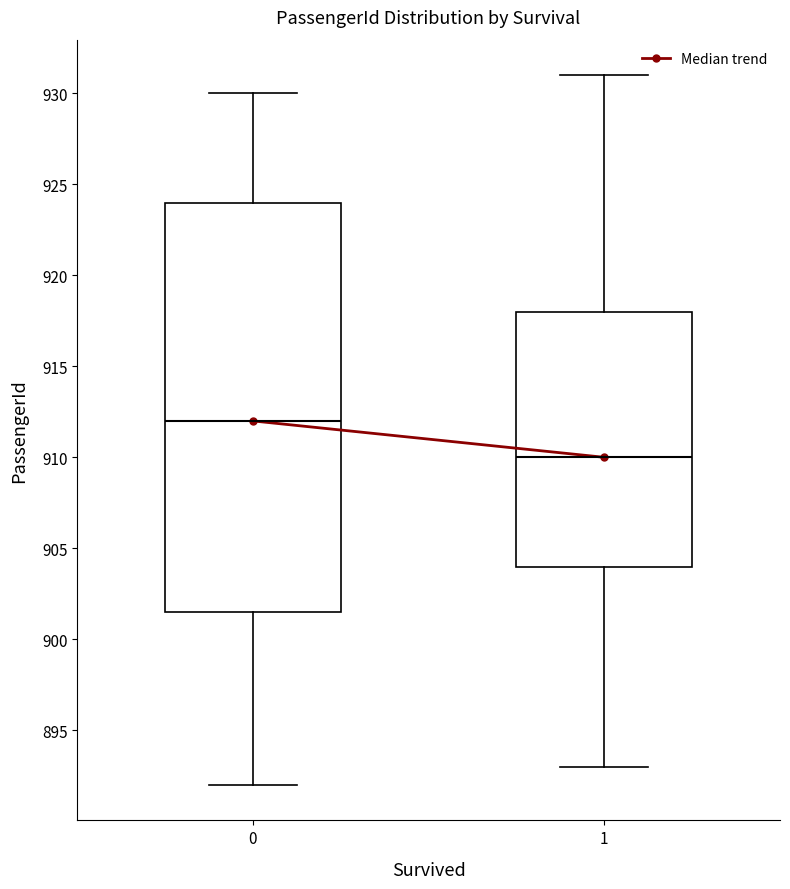

Comparing the boxes themselves (not the whiskers), which one is the tallest?

0